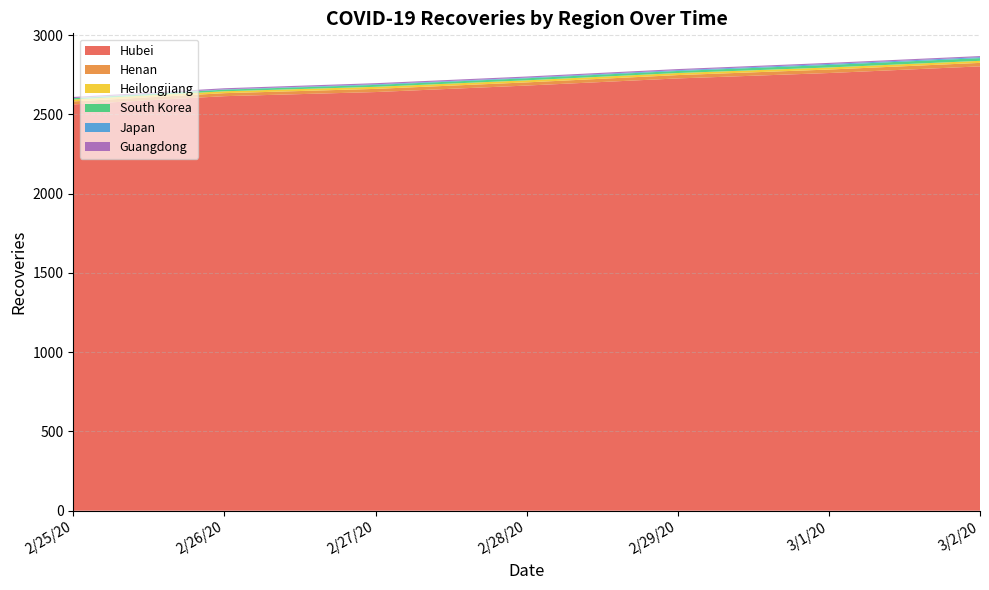

The value of Hubei at 2/26/20 is 3523. True or false?

False